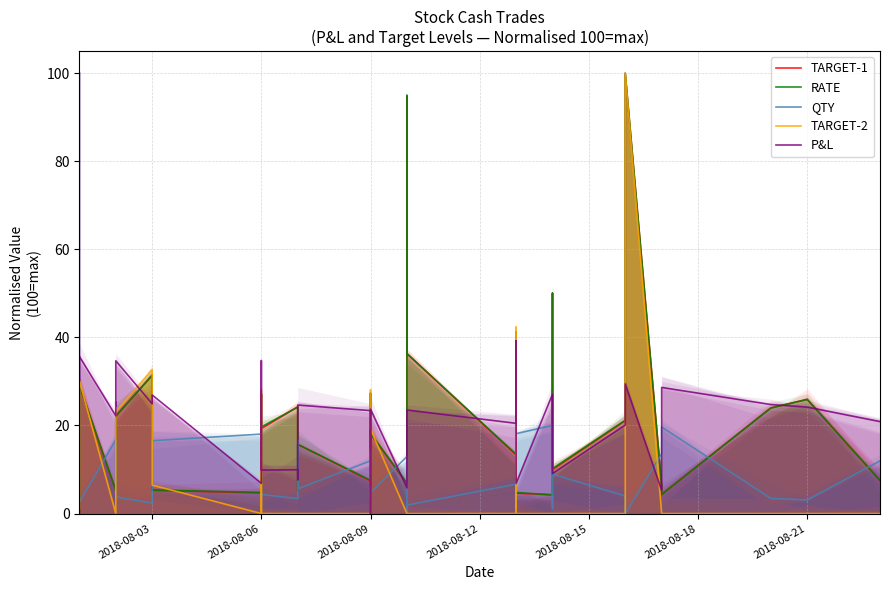

Is the value of QTY at 2018-08-12 greater than the value of TARGET-1 at 2018-08-18?

Yes